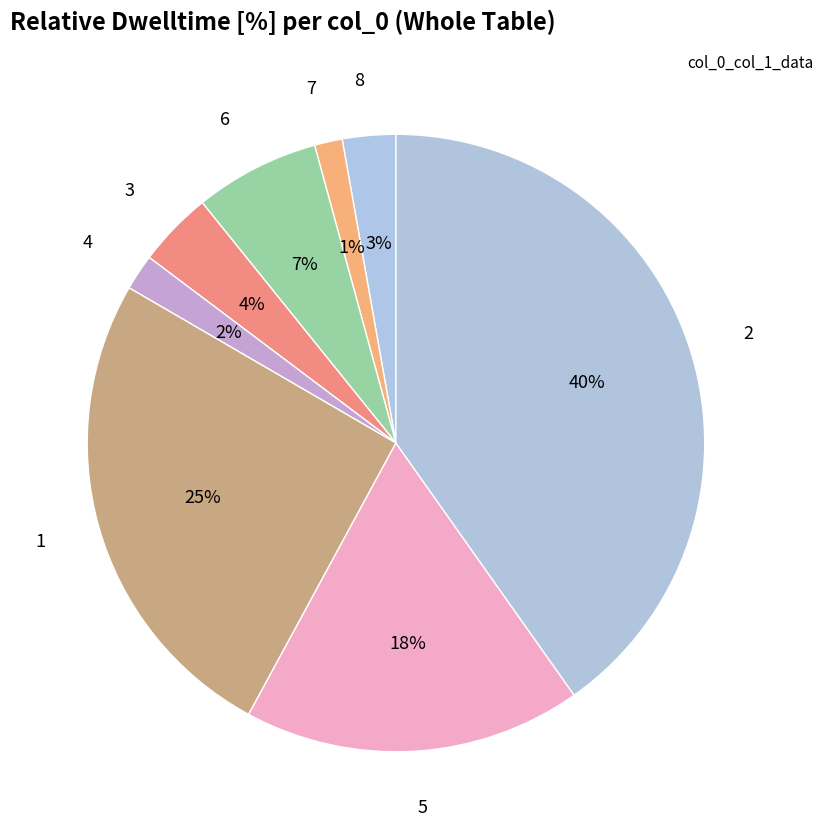

How many slices are in this pie chart?

8